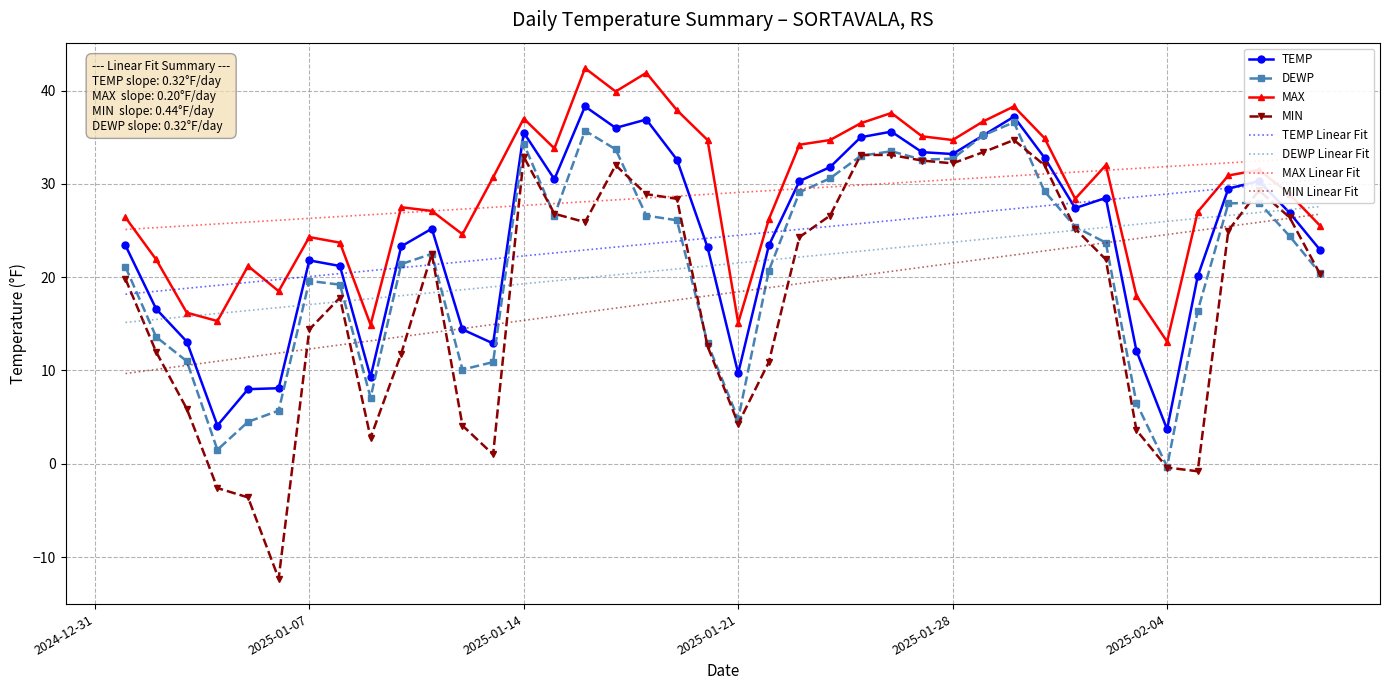

In TEMP, how many points are higher than both neighbors (excluding endpoints)?

9